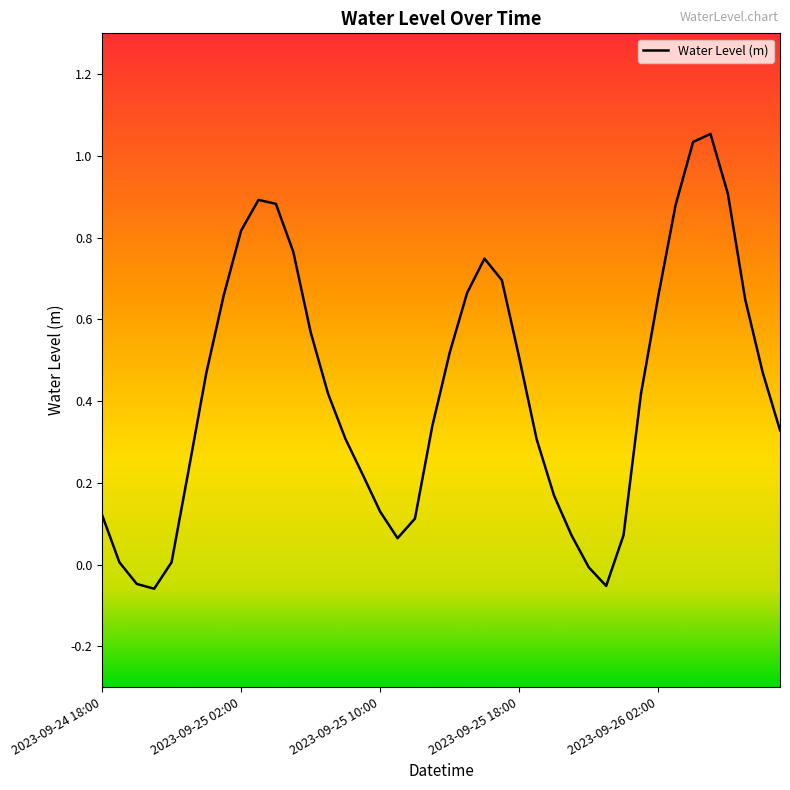

How many points are higher than both their immediate neighbors (excluding endpoints)?

3